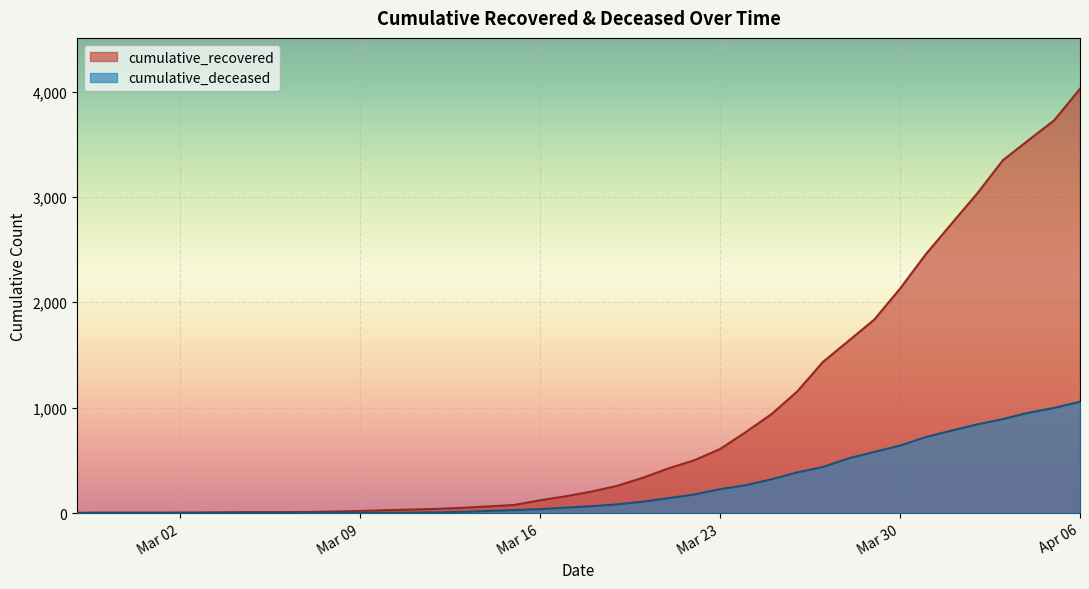

At which category does the chart reach its minimum across all series?

2020-02-27